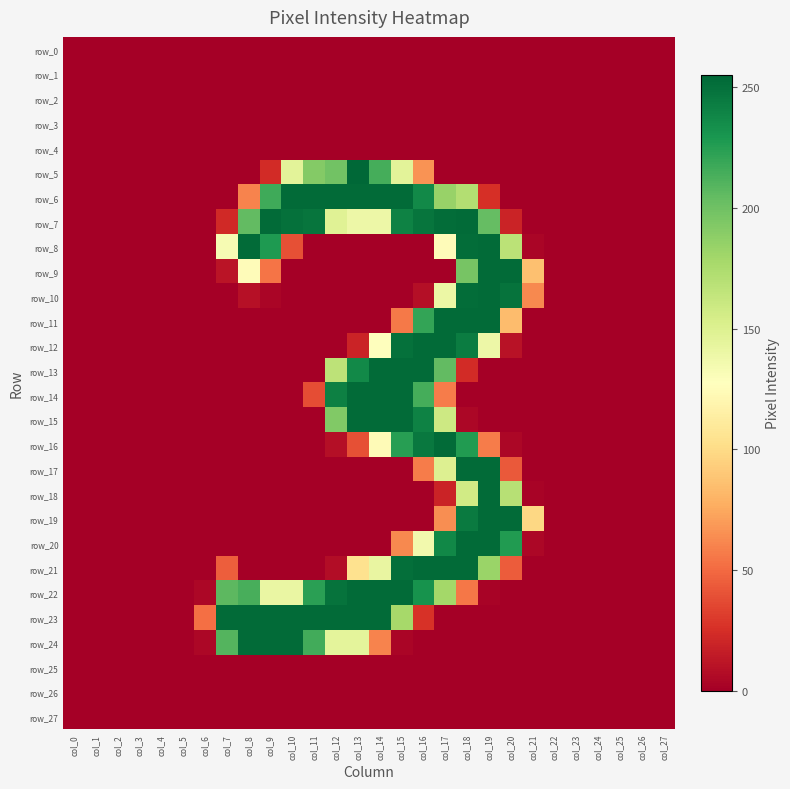

What is the difference between the maximum and second lowest values in the row_8 series?

253